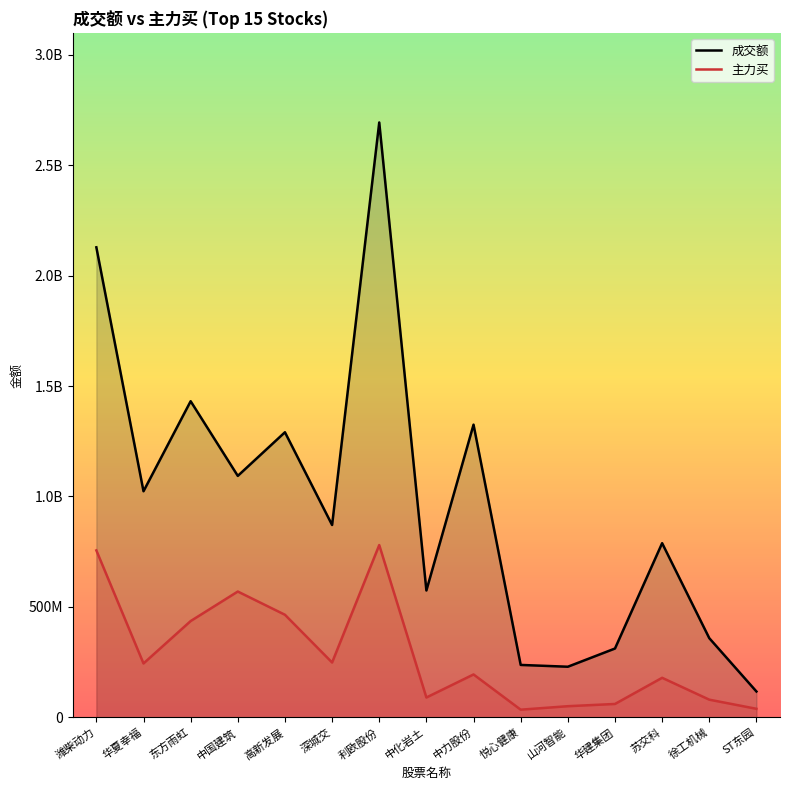

What is the label of the 9th point from the left?

中力股份